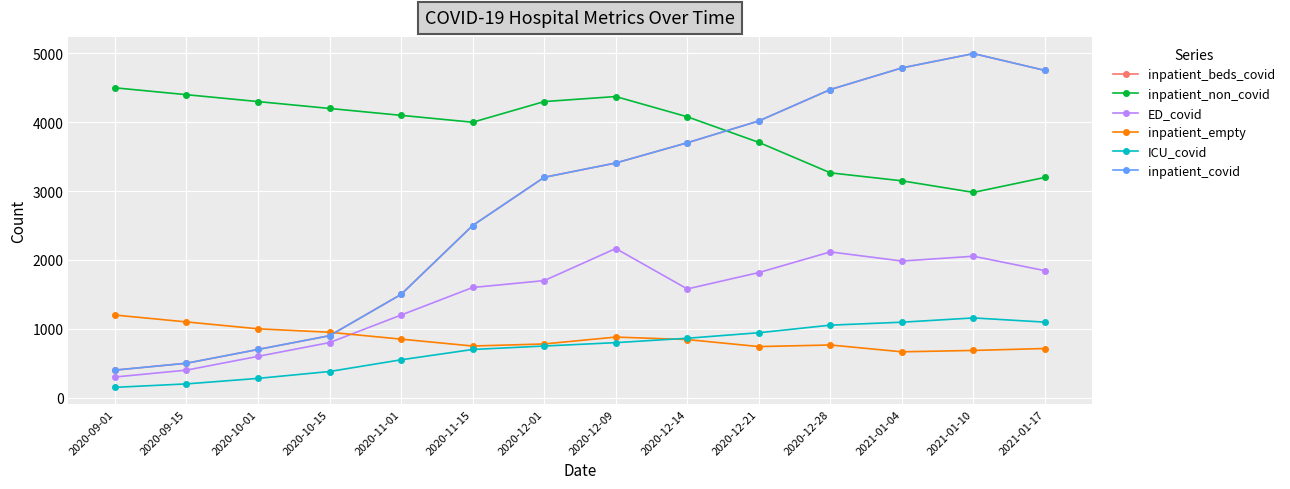

How many categories are shown in the chart?

14